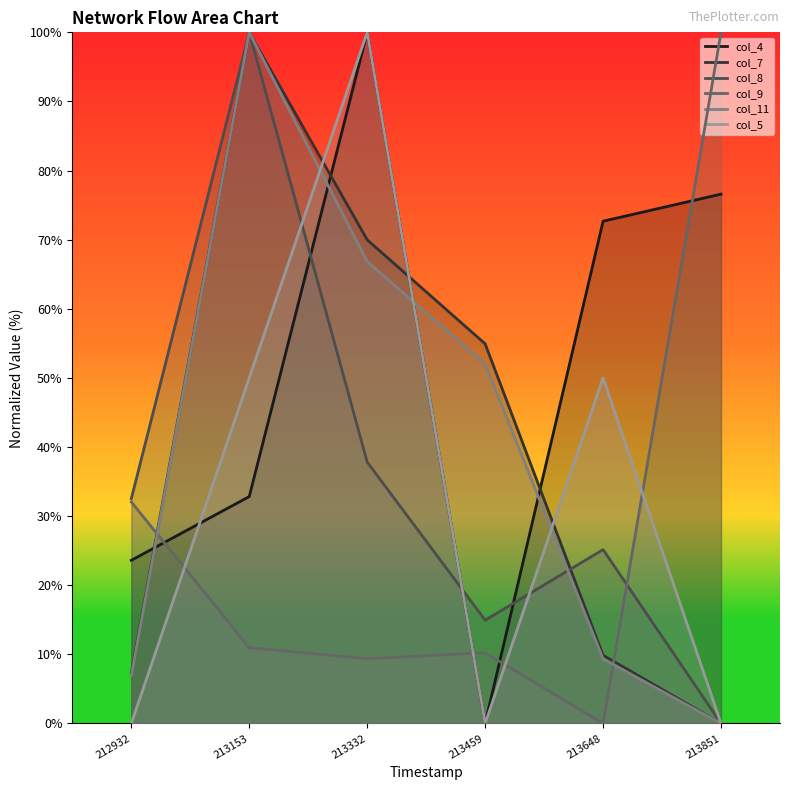

What is the value of the col_8 point at the 5th from the left?

25.1